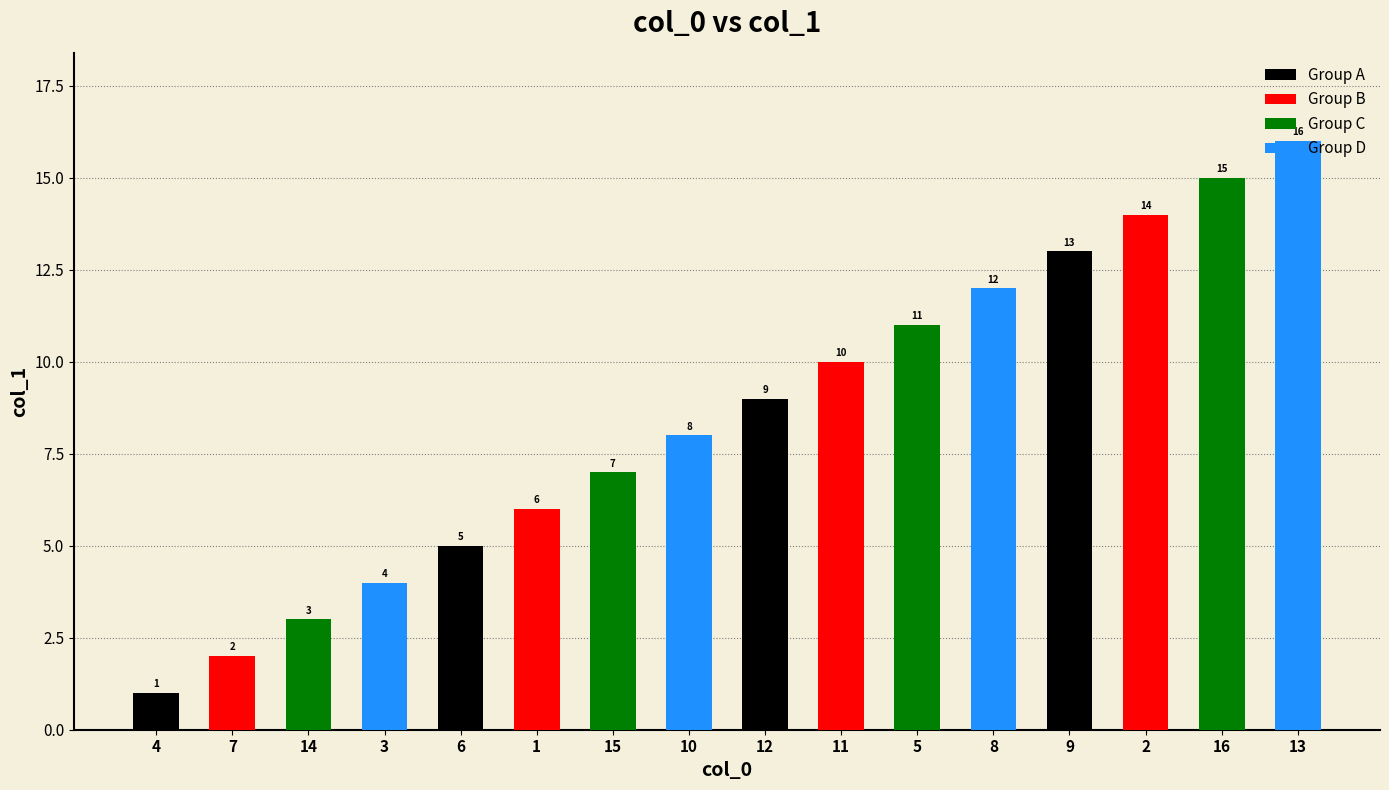

List the series in order of their peak value, lowest first.

Group A, Group B, Group C, Group D